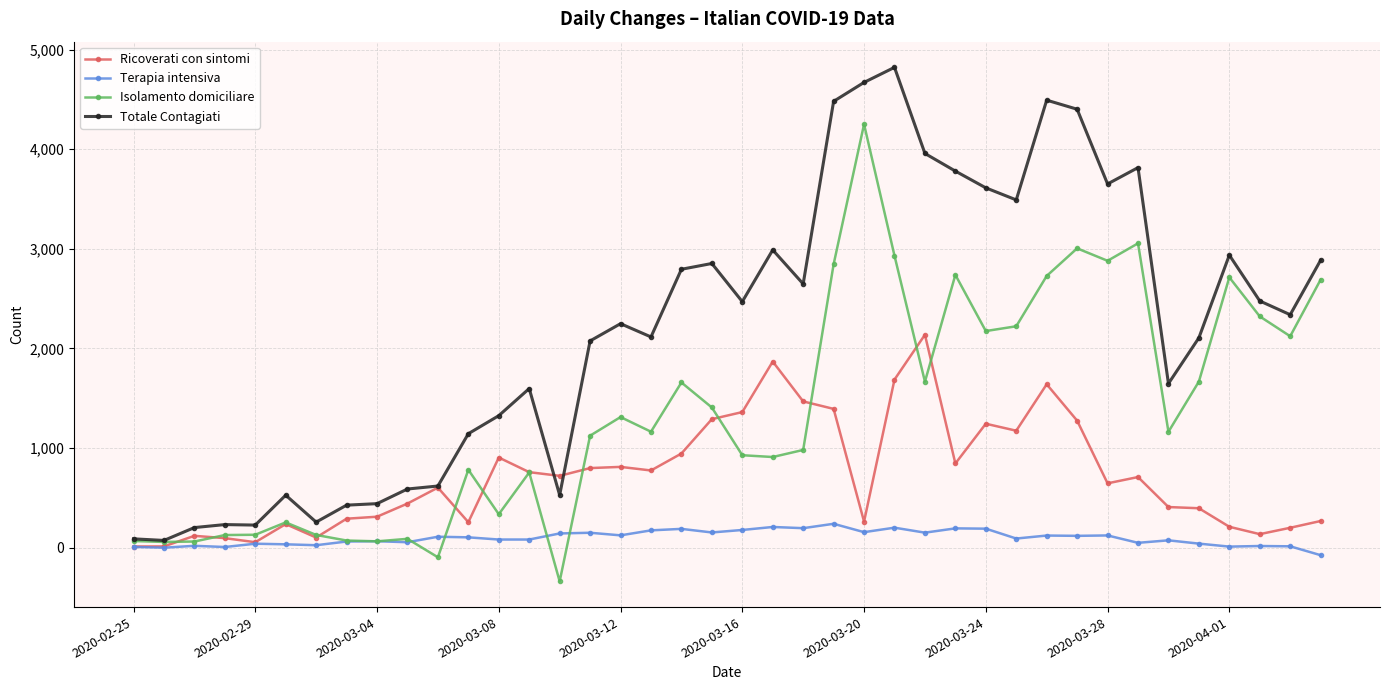

What is the difference between the maximum and minimum values in the Terapia intensiva series?

315